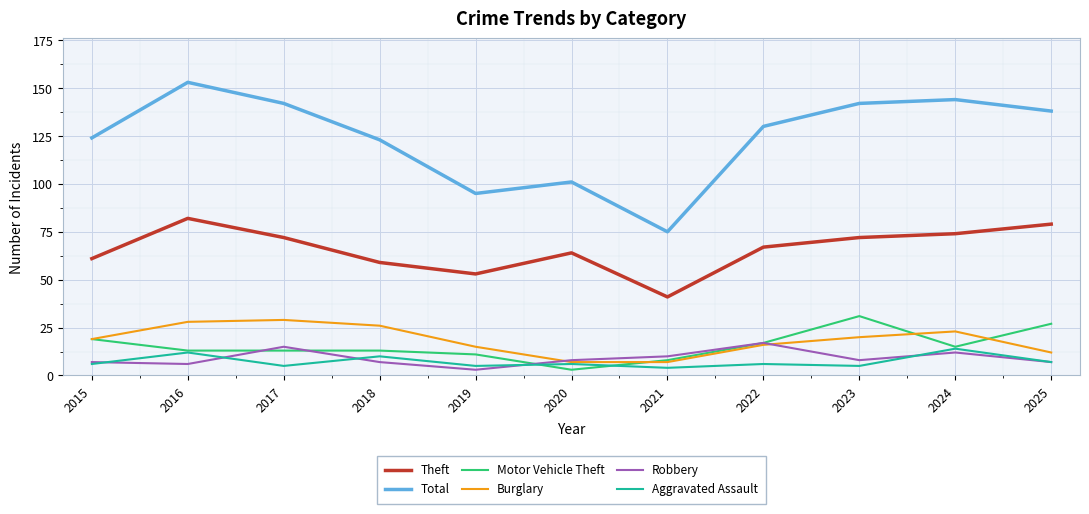

In Theft, how many points are lower than both neighbors (excluding endpoints)?

2